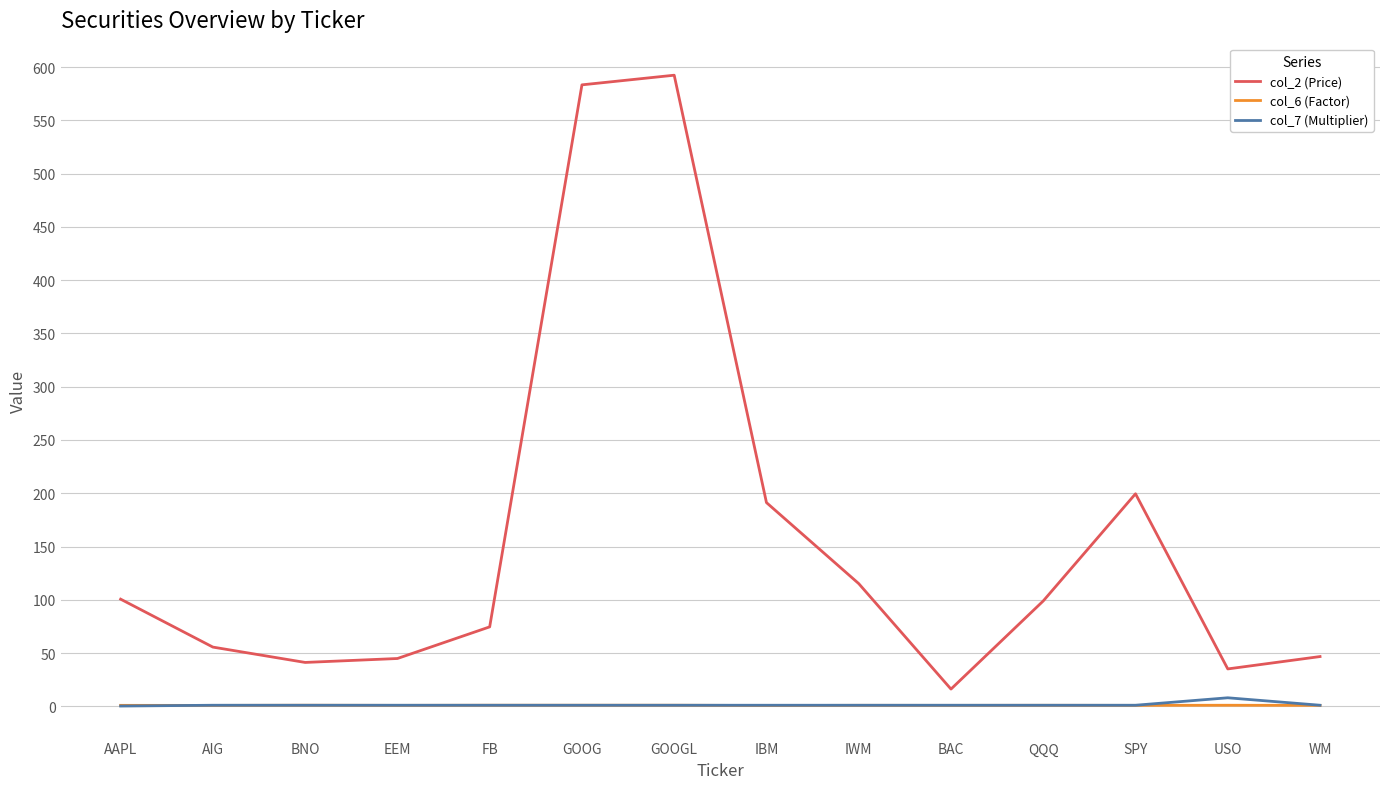

Is the value of col_2 (Price) at BAC greater than the value of col_7 (Multiplier) at SPY?

Yes